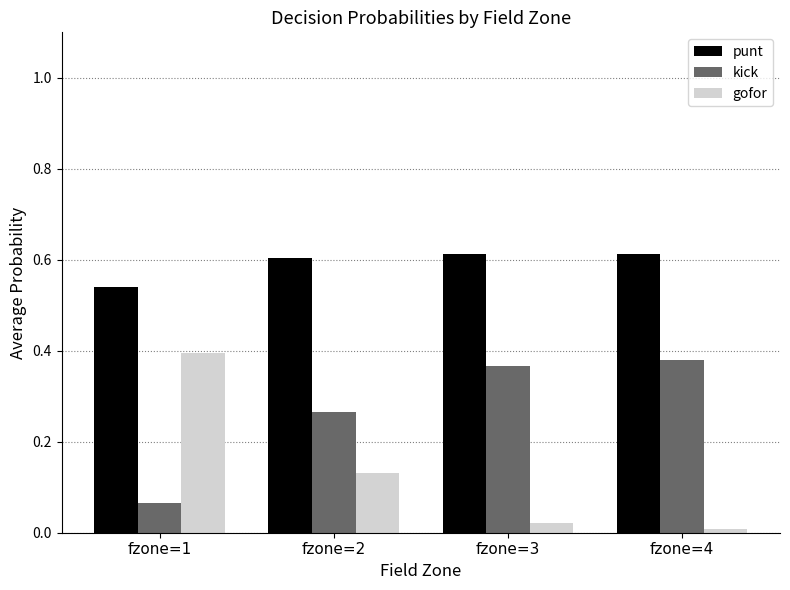

What is the total value across all series at fzone=1?

1.0